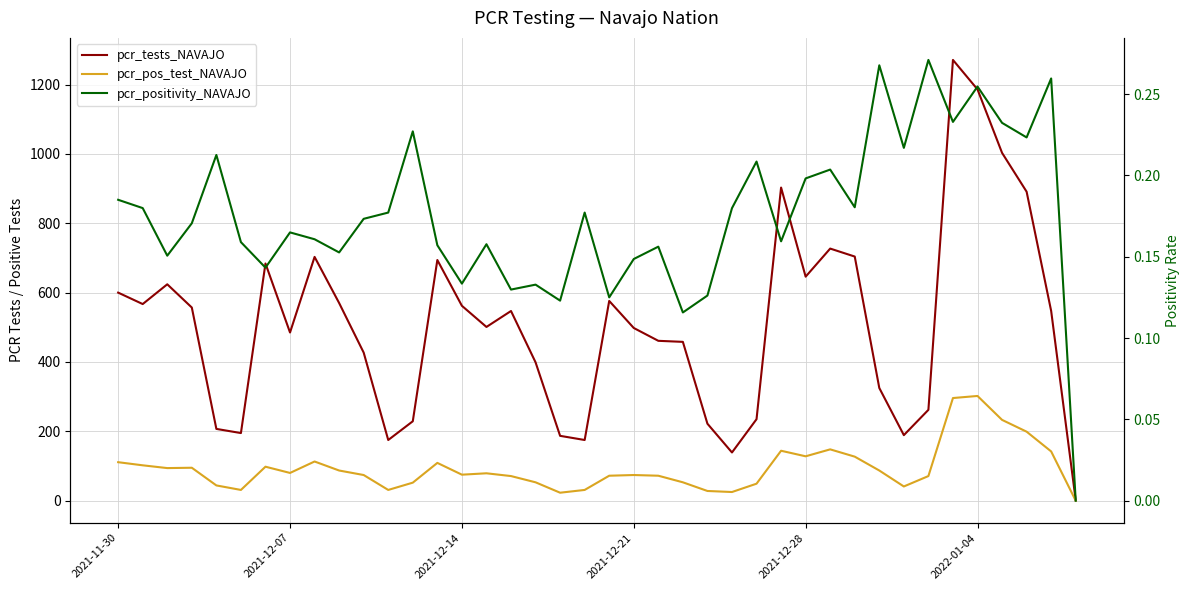

Where is pcr_tests_NAVAJO nearest to the value 636?

2021-12-28